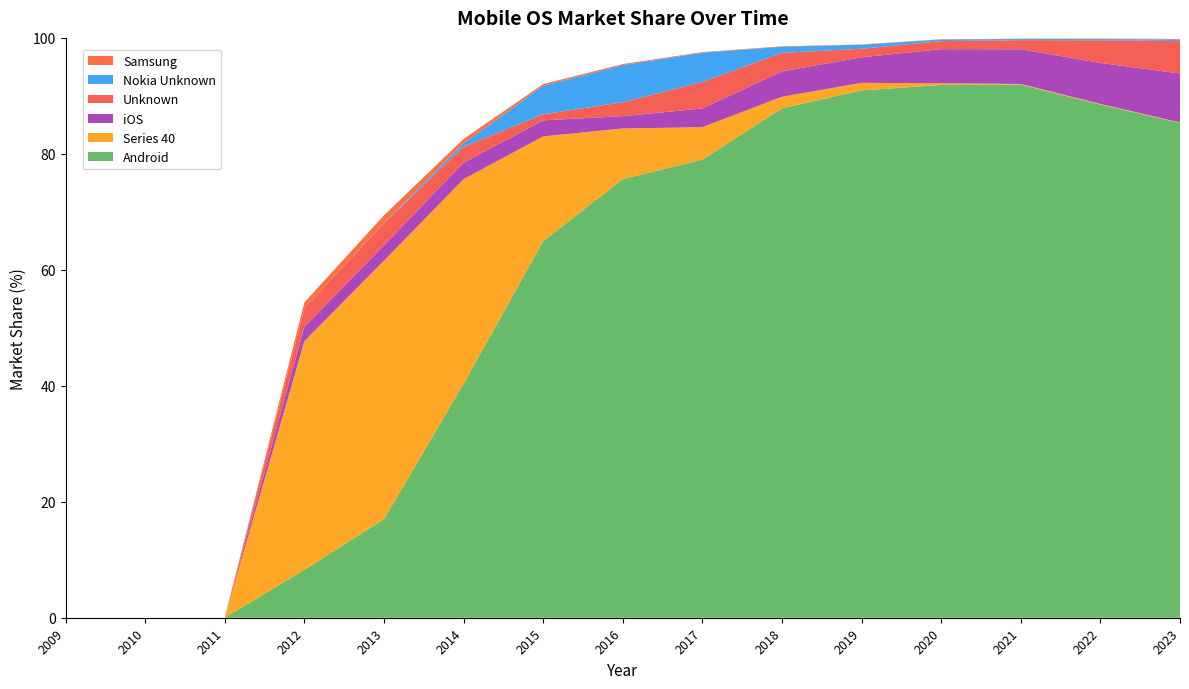

Reading right to left, what are all the values shown in this chart?

Android: 85.3	88.5	91.9	91.9	90.9	87.8	79.0	75.7	64.9	40.3	17.0	8.2	0.0	0.0	0.0
Series 40: 0.1	0.1	0.1	0.3	1.3	2.0	5.6	8.7	18.1	35.3	44.6	39.5	0.0	0.0	0.0
iOS: 8.4	7.1	6.0	5.9	4.4	4.4	3.2	2.1	2.8	2.8	2.6	2.5	0.0	0.0	0.0
Unknown: 5.6	3.9	1.6	1.4	1.5	3.2	4.6	2.4	1.0	2.7	3.8	3.2	0.0	0.0	0.0
Nokia Unknown: 0.3	0.2	0.2	0.3	0.7	1.1	5.0	6.4	4.9	0.6	0.1	0.0	0.0	0.0	0.0
Samsung: 0.1	0.1	0.1	0.0	0.1	0.1	0.1	0.2	0.3	0.8	1.3	1.0	0.0	0.0	0.0